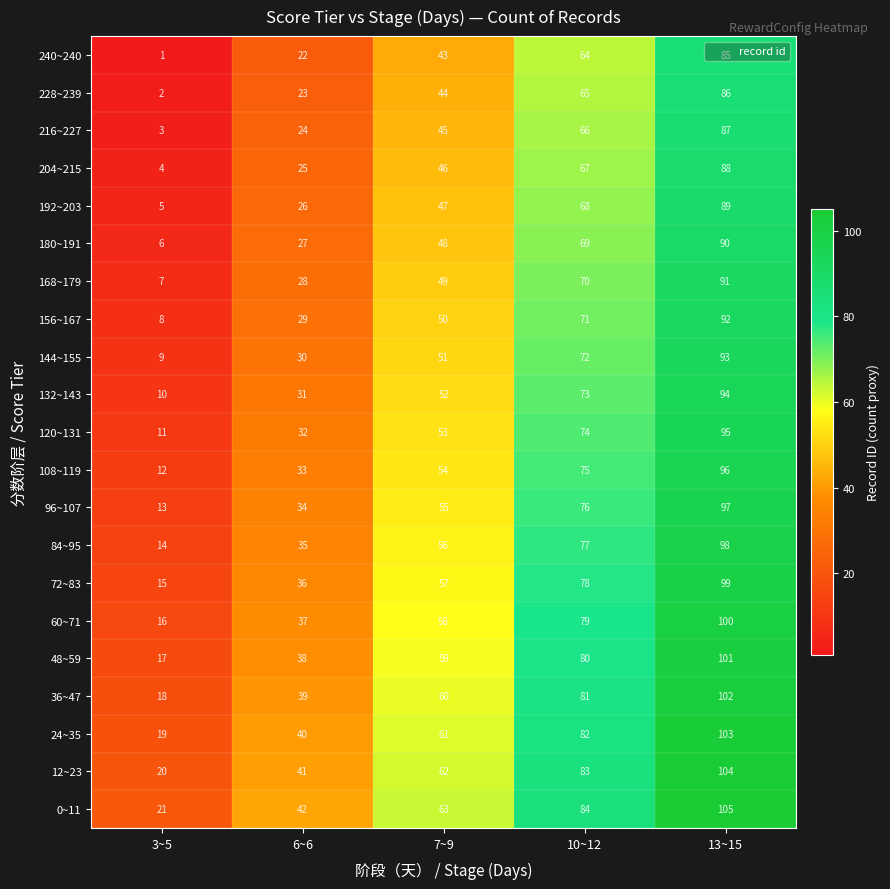

Is it true that 108~119 equals 96 at 13~15?

True